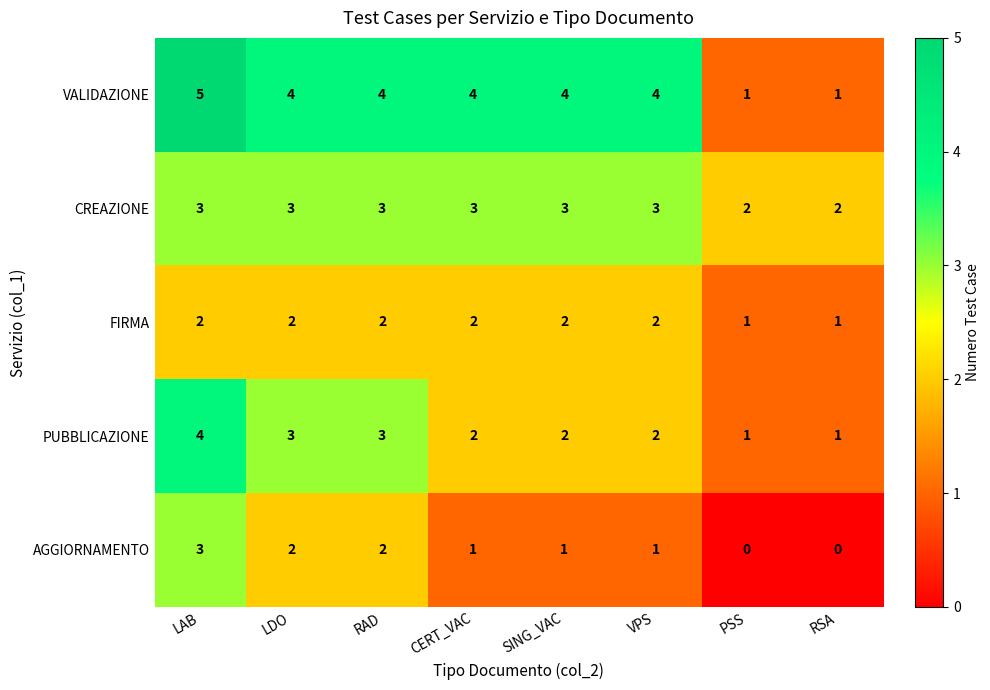

At which label does VALIDAZIONE first exceed 4?

LAB